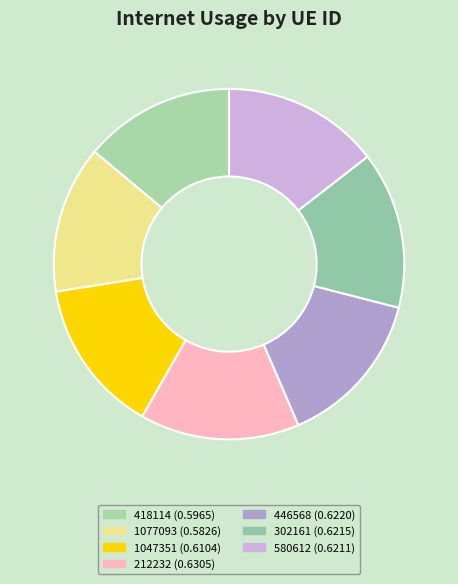

To the nearest percent, what is the combined percentage of 580612 and 302161?

29%